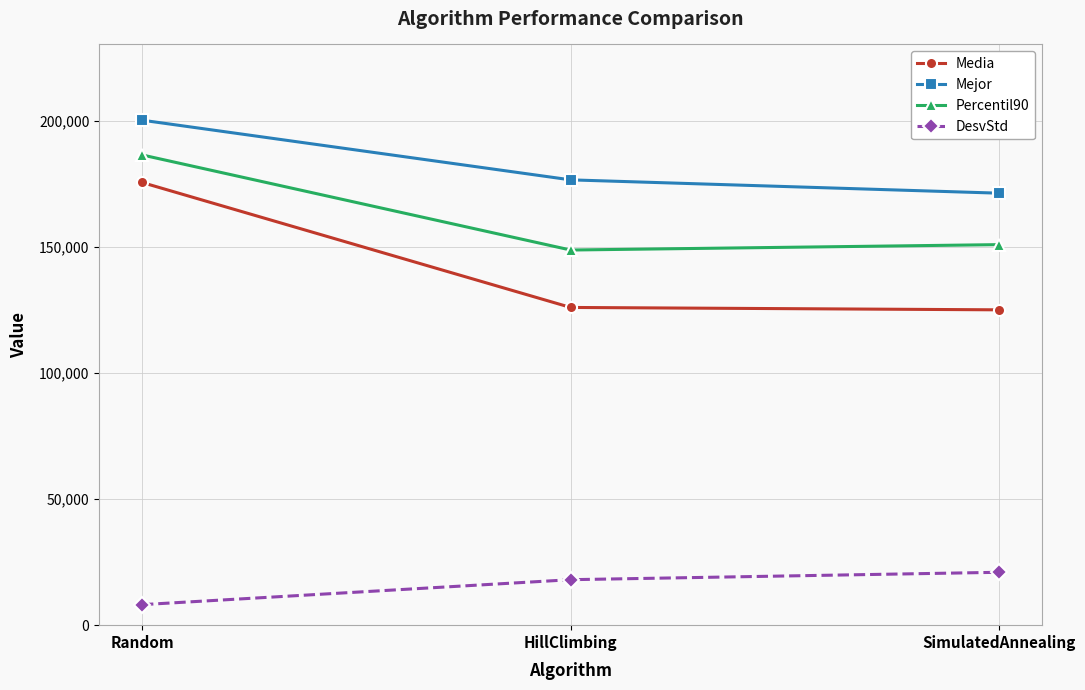

List the series in order of their peak value, lowest first.

DesvStd, Media, Percentil90, Mejor